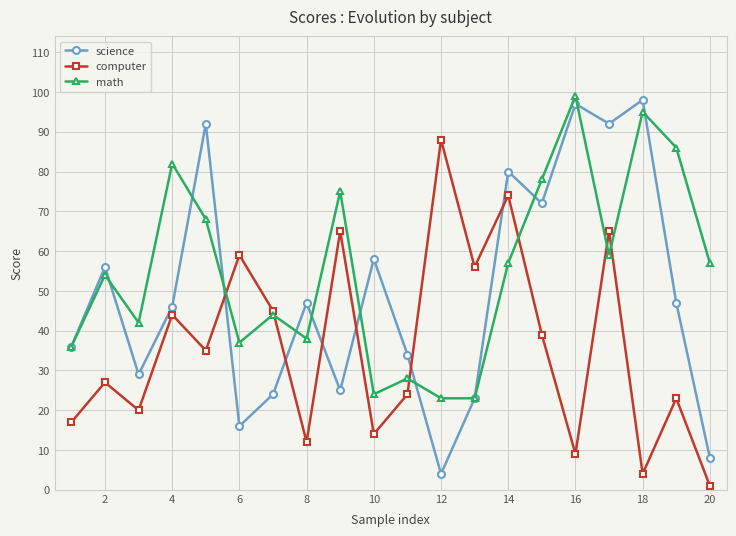

Rank the series by their average value, from lowest to highest.

computer, science, math